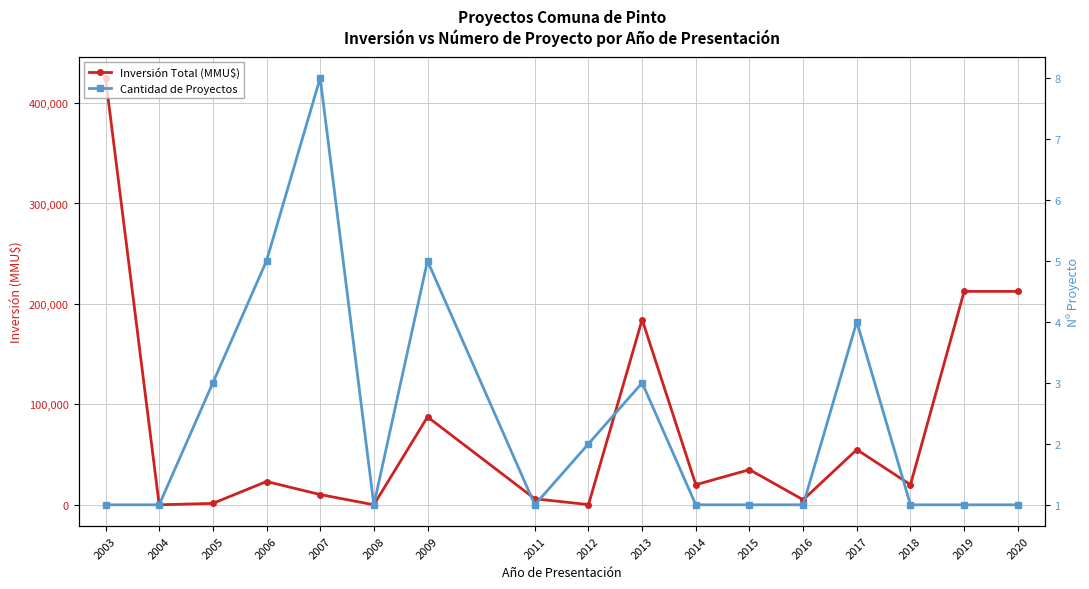

Is the value of Cantidad de Proyectos at 2008 greater than the value of Inversión Total (MMU$) at 2013?

No